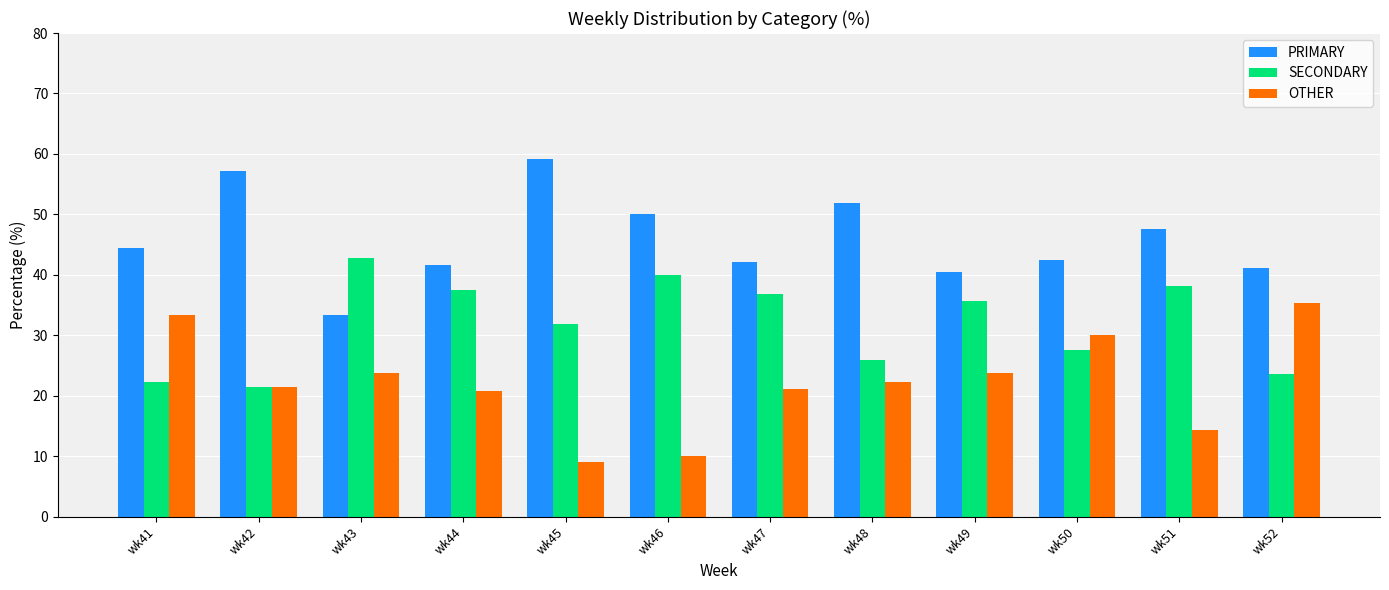

The value of OTHER at wk52 is 23.0. True or false?

False